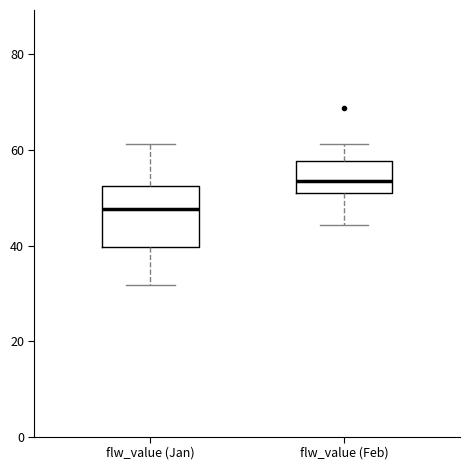

Which box has the highest median line?

flw_value (Feb)